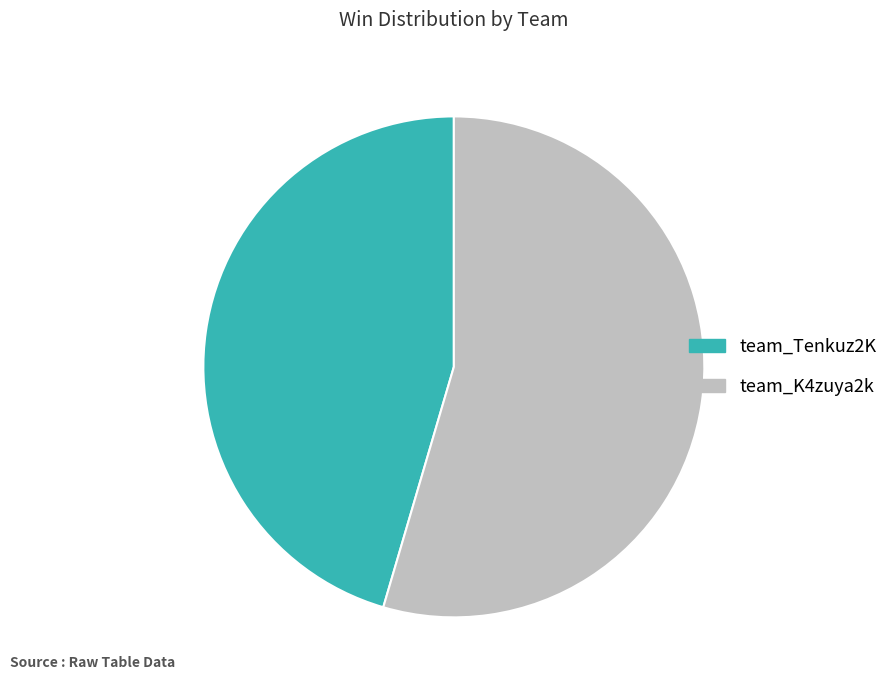

Which slice represents more than half of the pie?

team_K4zuya2k